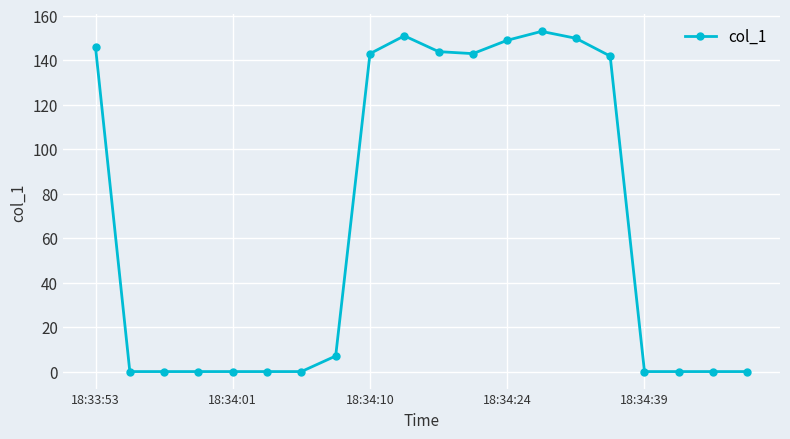

How many lines are shown in the chart?

1